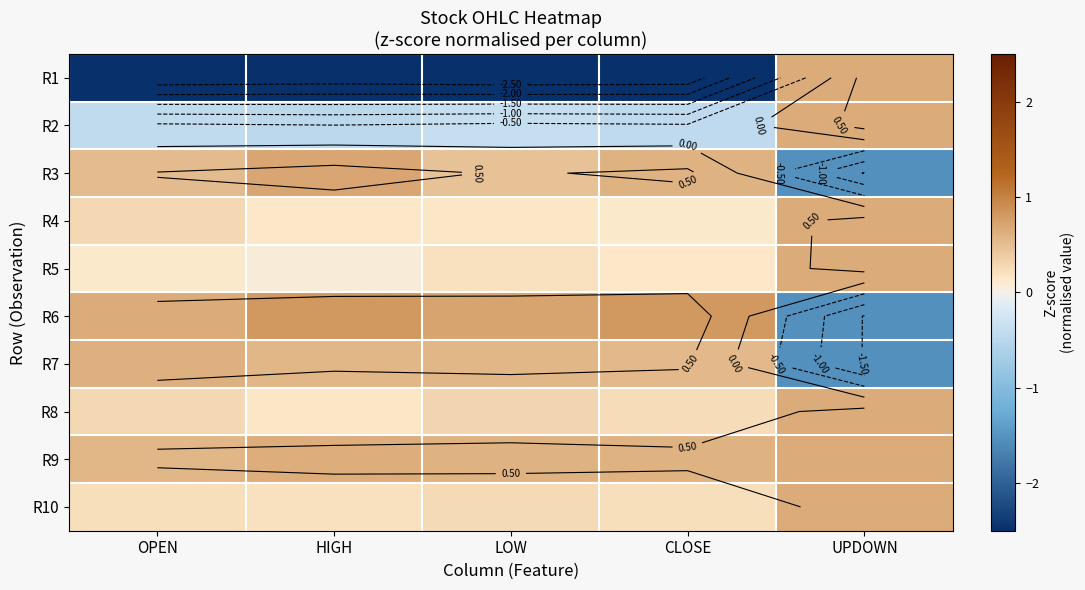

The value of R5 at HIGH is 0.0. True or false?

False